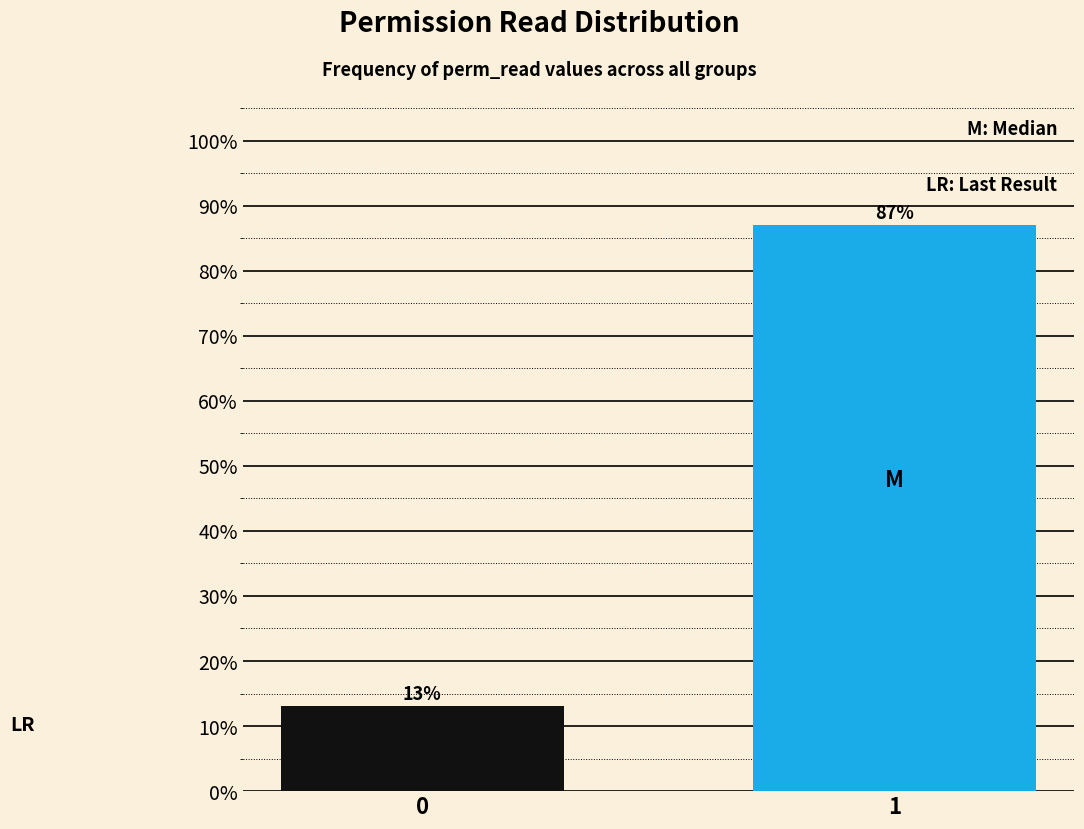

Reading left to right, list all the values displayed in this chart.

13.0	87.0